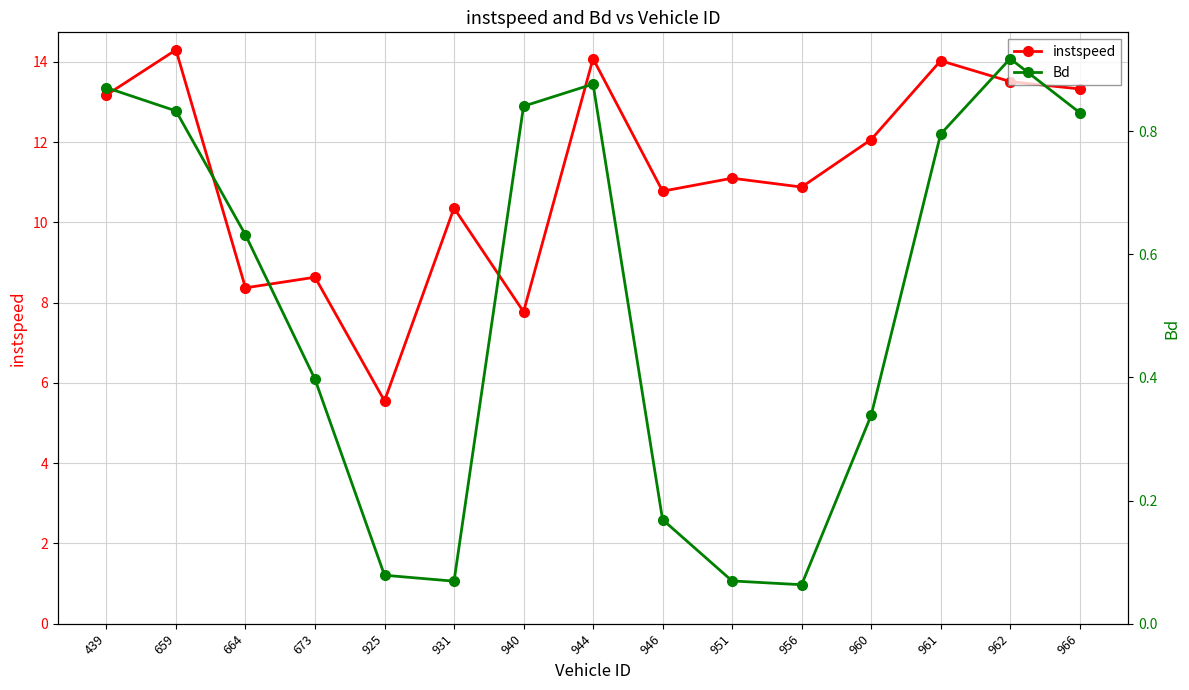

How many lines are shown in the chart?

2